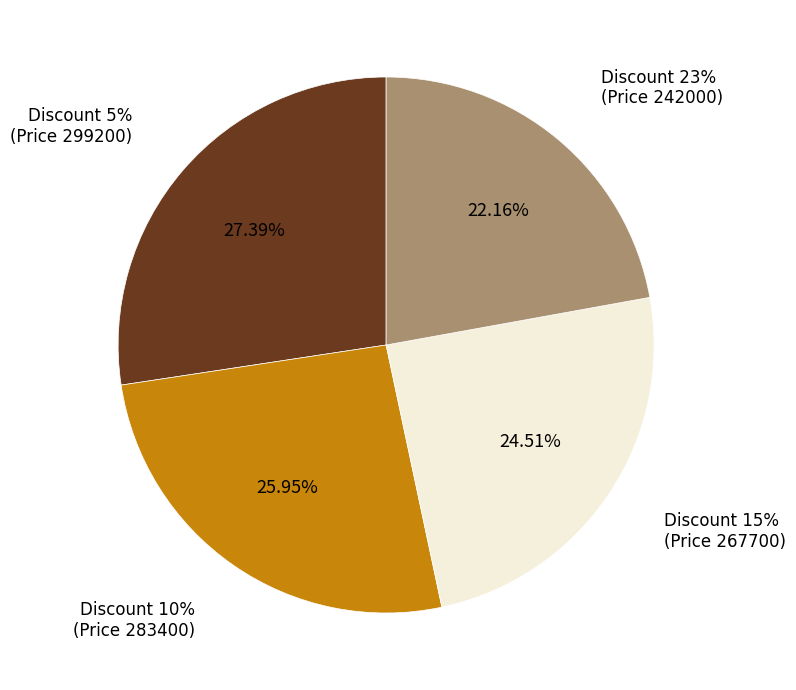

Which category has the biggest portion of the pie?

Discount 5% (Price 299200)